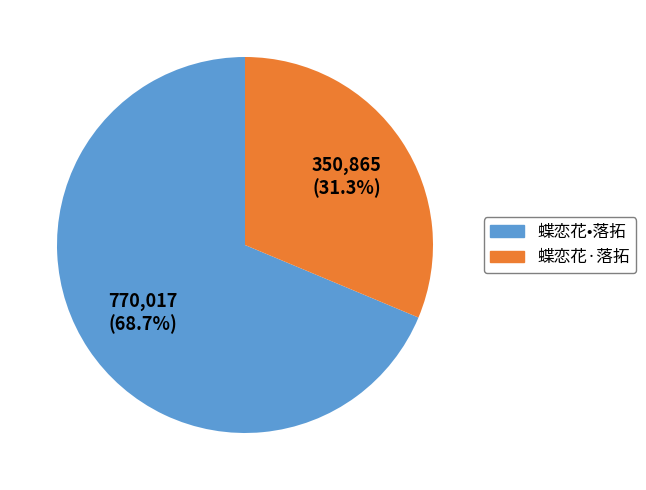

Is it true that 蝶恋花·落拓 is 31% of the pie?

True